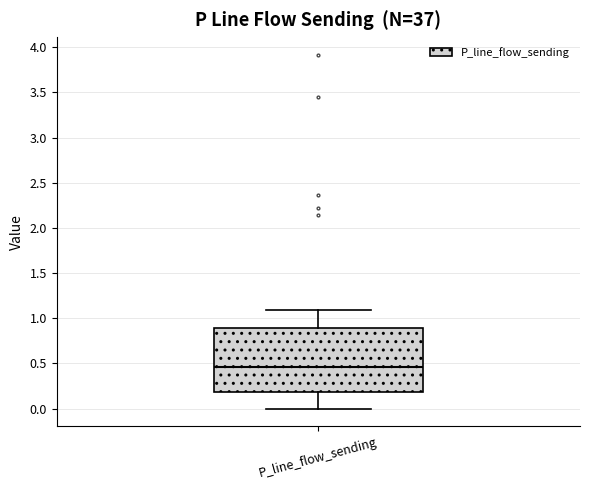

Where does the median line of the box for P_line_flow_sending sit on the y-axis? The values are not printed on the chart, so give them approximately, as read against the axis.

0.45